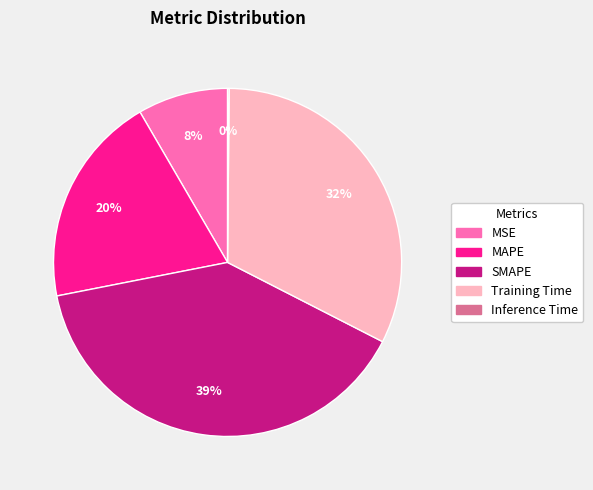

To the nearest percent, what percentage of the pie is Training Time?

32%